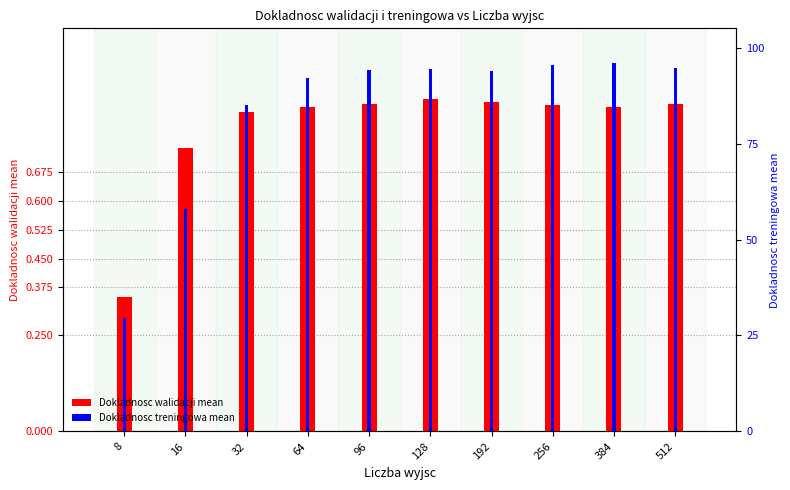

How many Dokladnosc walidacji mean values are between 0 and 1?

10